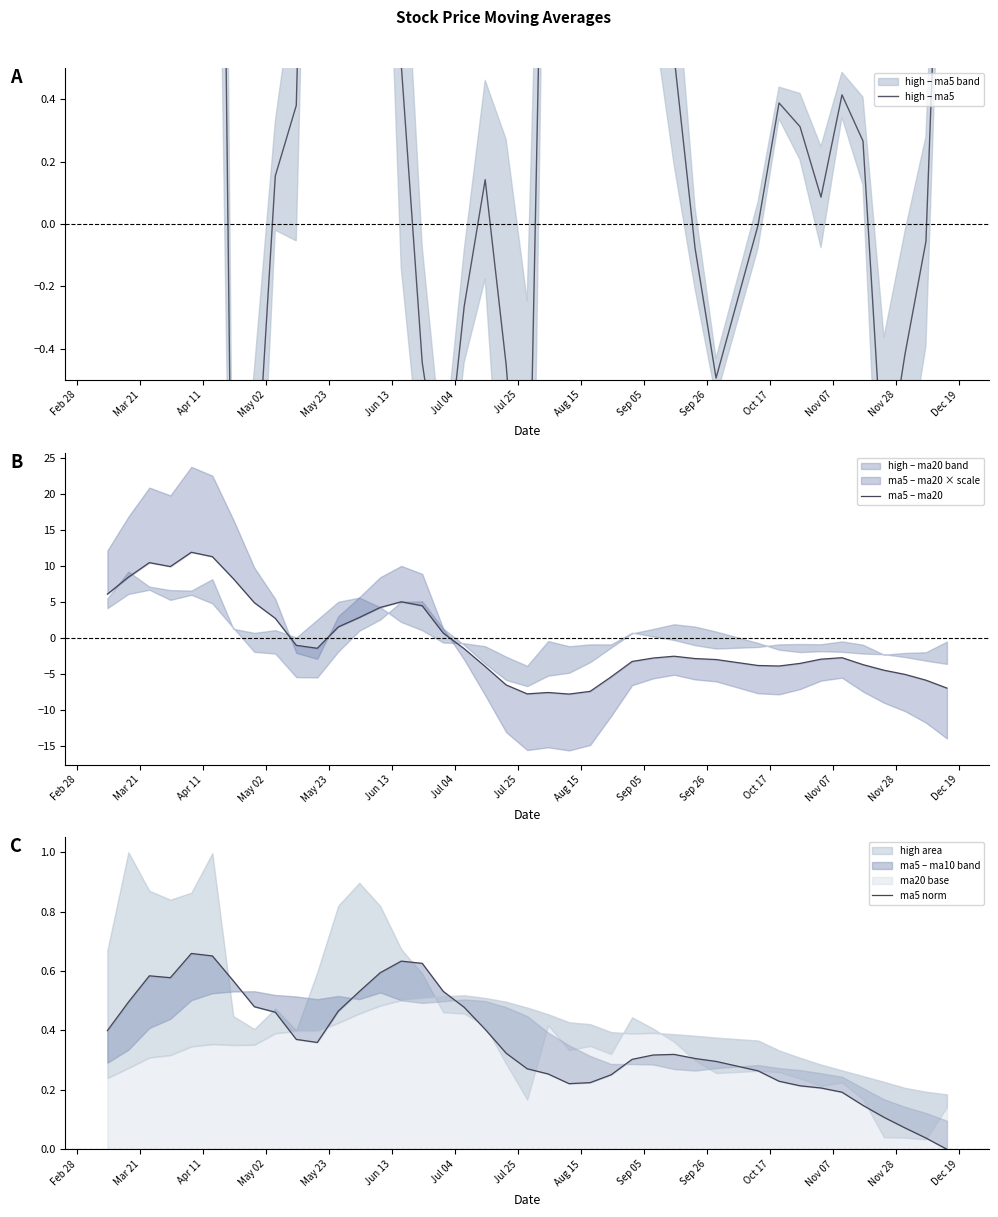

Reading left to right, extract all data points from this chart.

high – ma5: 3.4	6.4	3.6	3.3	2.6	4.4	-1.5	-1.0	0.2	0.4	3.0	4.5	4.6	2.8	0.5	-0.4	-0.9	-0.3	0.1	-0.5	-1.3	2.1	1.4	1.6	0.9	1.8	1.1	0.5	-0.1	-0.5	-0.0	0.4	0.3	0.1	0.4	0.3	-0.8	-0.4	-0.1	1.8
ma5 – ma20: 6.0	8.4	10.4	9.9	11.9	11.2	8.2	4.9	2.7	-1.1	-1.5	1.5	2.8	4.2	5.0	4.4	0.6	-1.5	-4.0	-6.6	-7.8	-7.6	-7.8	-7.5	-5.4	-3.3	-2.8	-2.6	-2.9	-3.0	-3.9	-3.9	-3.6	-3.0	-2.8	-3.7	-4.5	-5.1	-5.9	-7.0
ma5 norm: 0.4	0.5	0.6	0.6	0.7	0.7	0.6	0.5	0.5	0.4	0.4	0.5	0.5	0.6	0.6	0.6	0.5	0.5	0.4	0.3	0.3	0.3	0.2	0.2	0.3	0.3	0.3	0.3	0.3	0.3	0.3	0.2	0.2	0.2	0.2	0.1	0.1	0.1	0.0	0.0